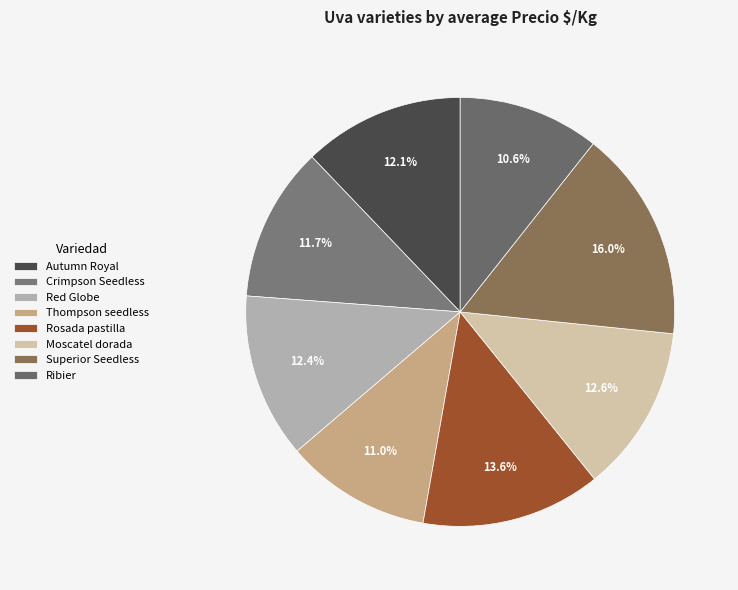

What is the smallest slice in the pie chart?

Ribier